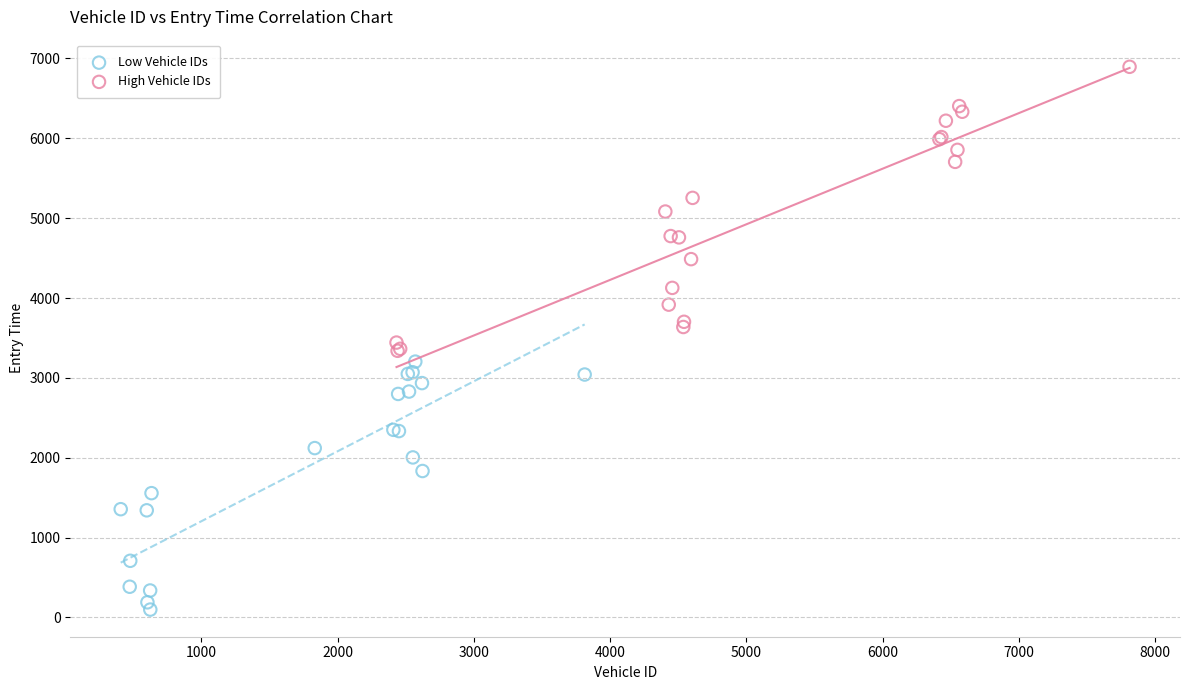

What are all the series names shown in the legend?

Low Vehicle IDs, High Vehicle IDs